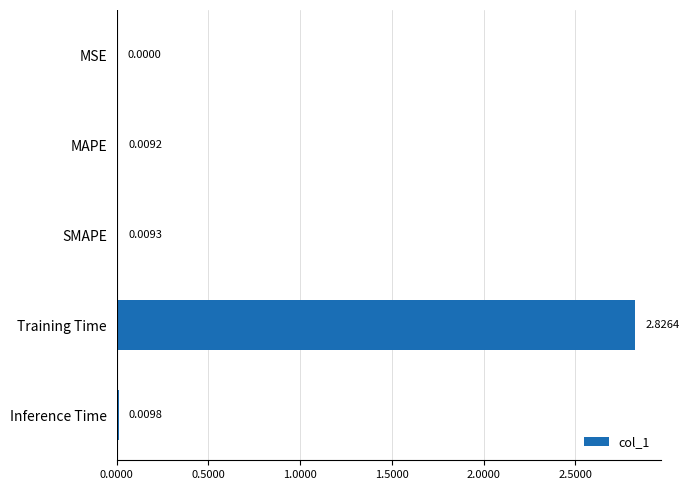

Which category has the highest value across all series?

Training Time